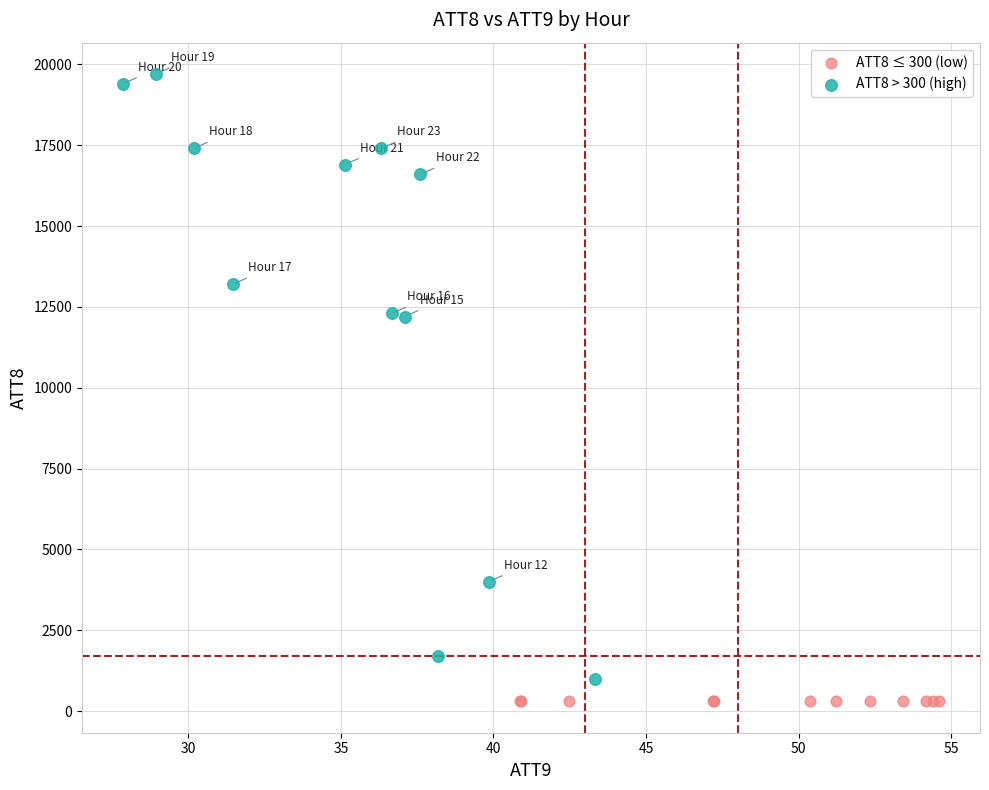

Which series contains the highest Y value?

ATT8 > 300 (high)